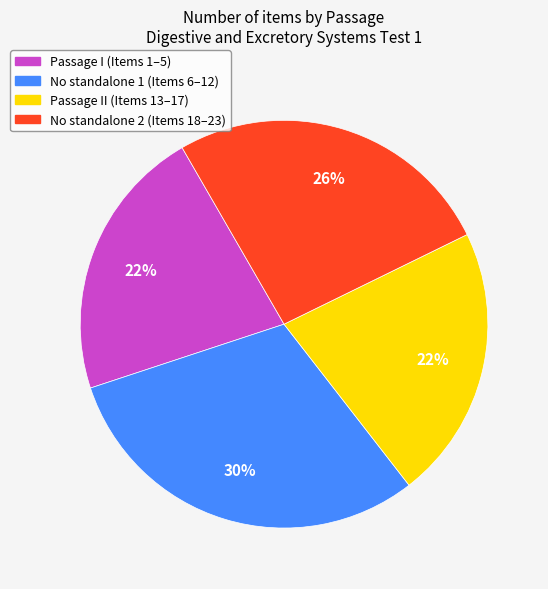

Which slice is the largest?

No standalone 1 (Items 6–12)